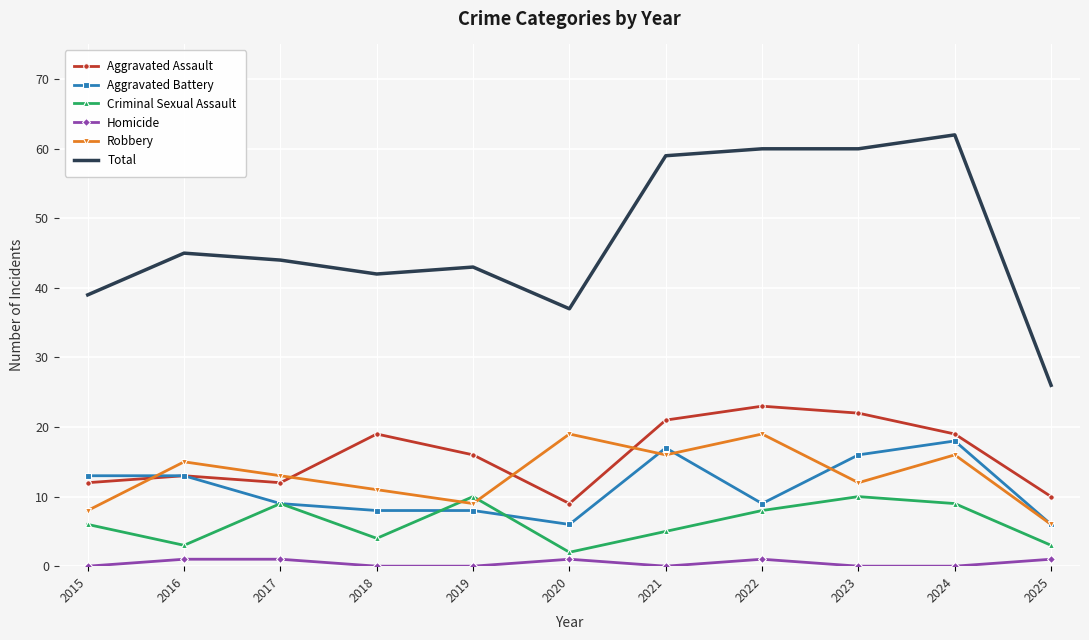

What is the highest value of the Aggravated Assault series?

23